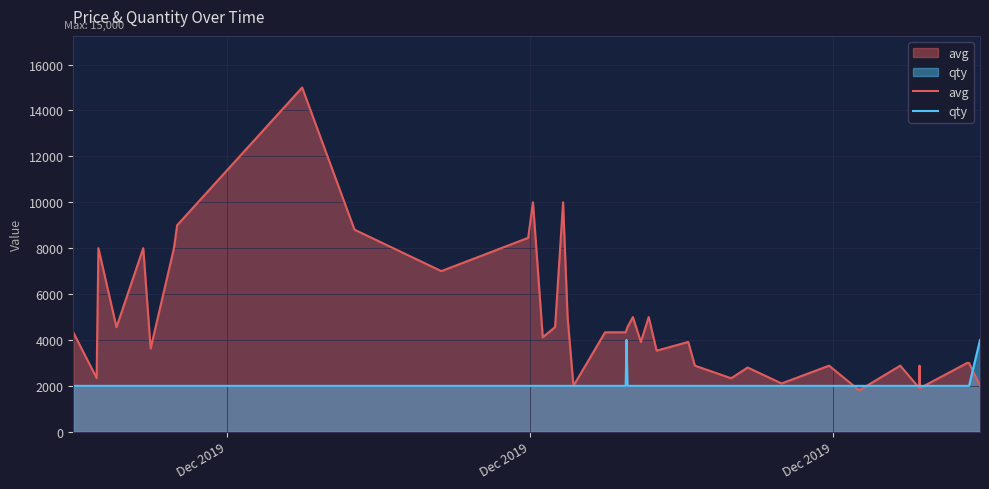

Which series has the largest total across all categories?

avg